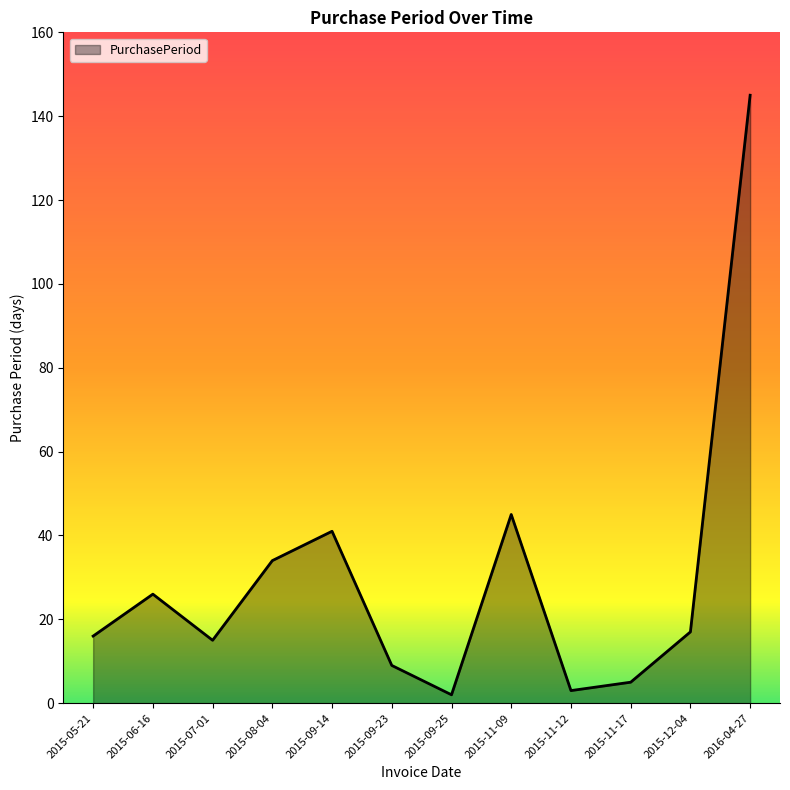

Does the chart display data point markers on the line(s)?

No